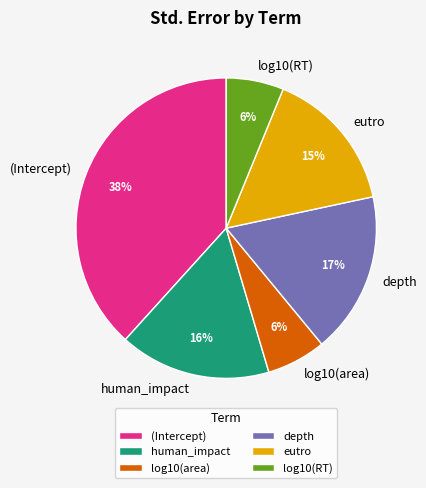

Is it true that depth is 17% of the pie?

True